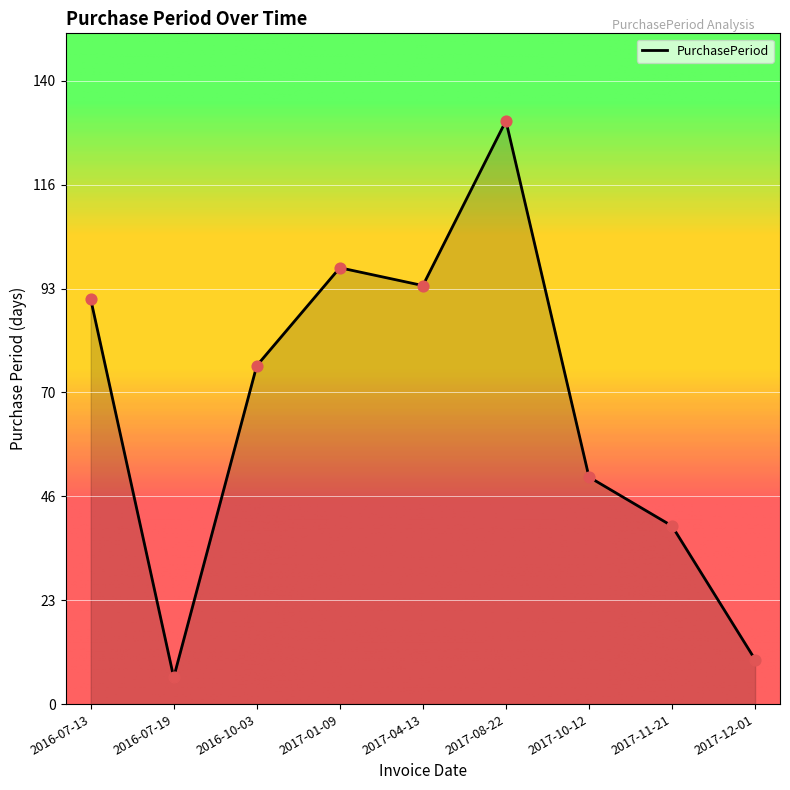

Which has a higher value, 2017-01-09 or 2017-10-12?

2017-01-09